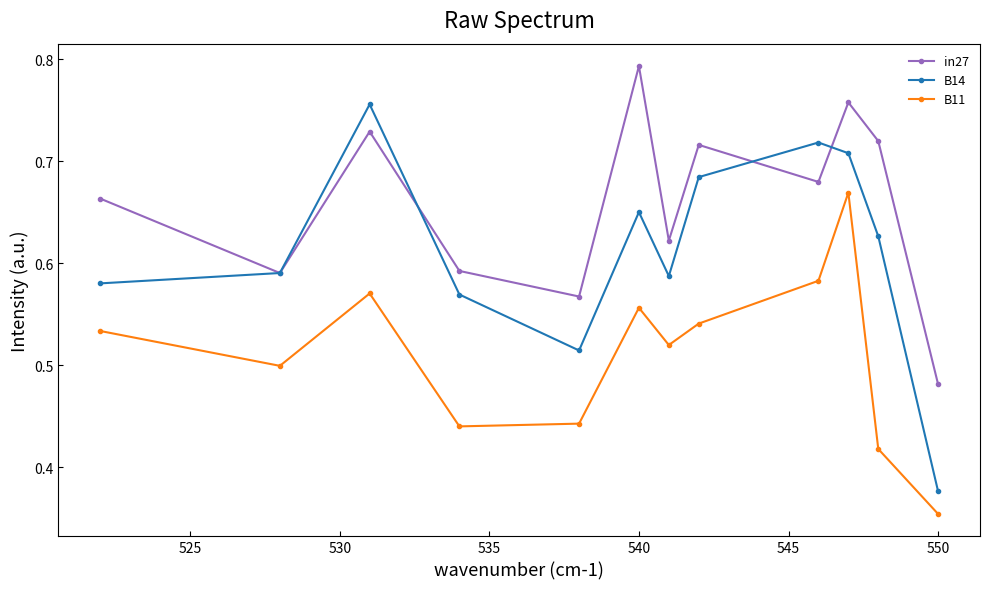

Rank the series by their average value, from lowest to highest.

B11, B14, in27